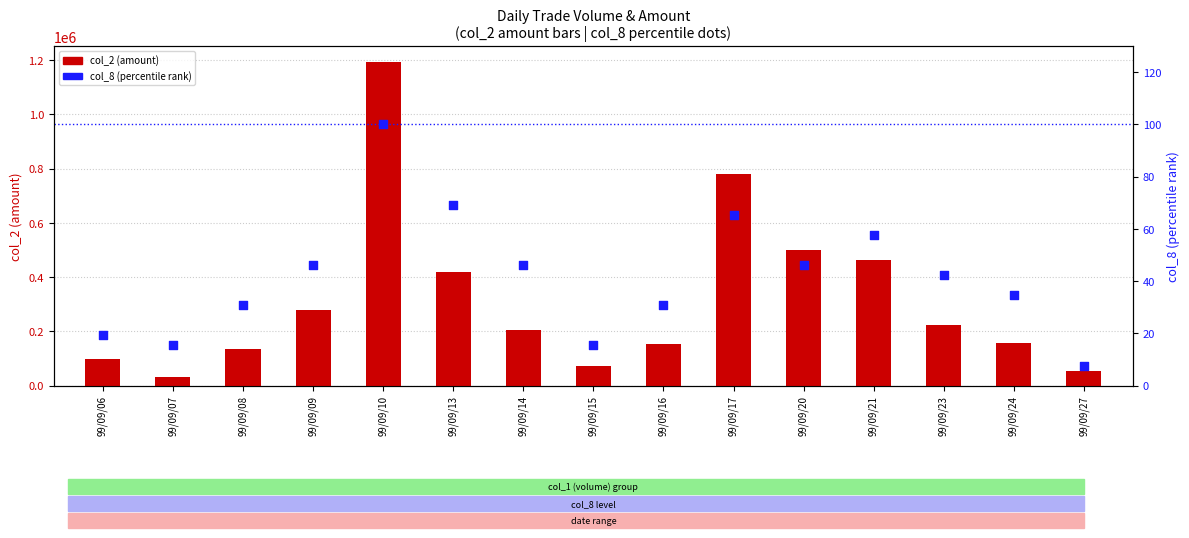

What are all the series names shown in the legend?

col_2 (amount), col_8 (percentile)